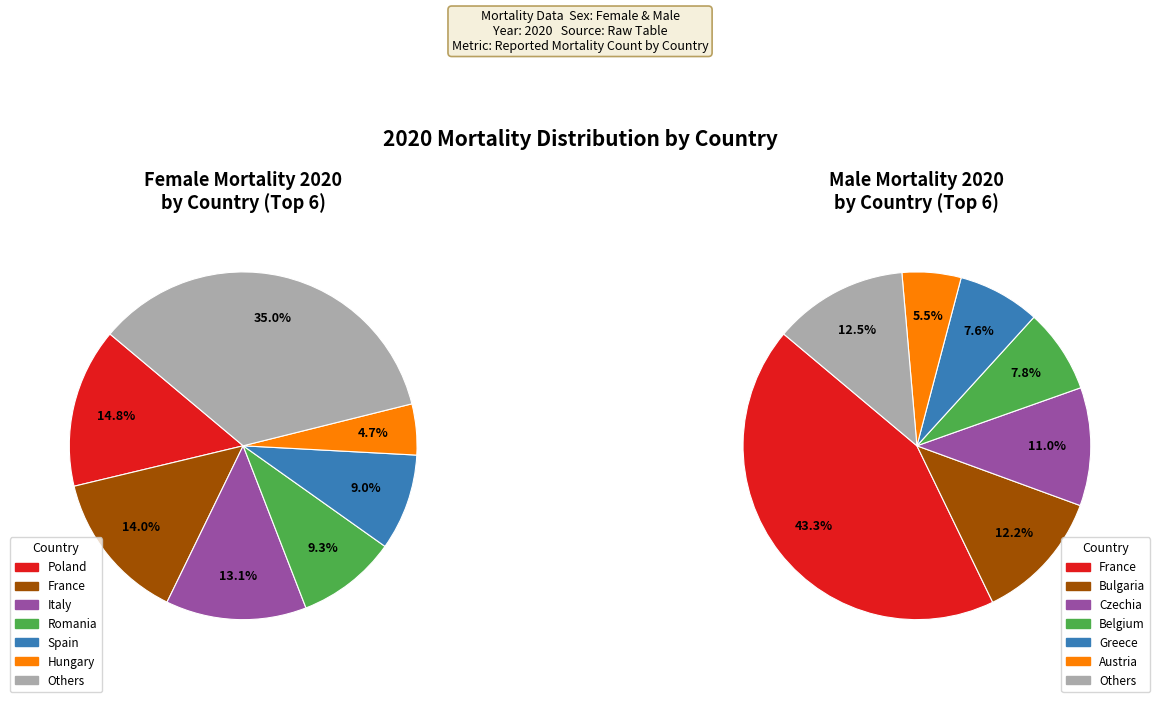

The Lithuania slice represents 10% of the pie. True or false?

False